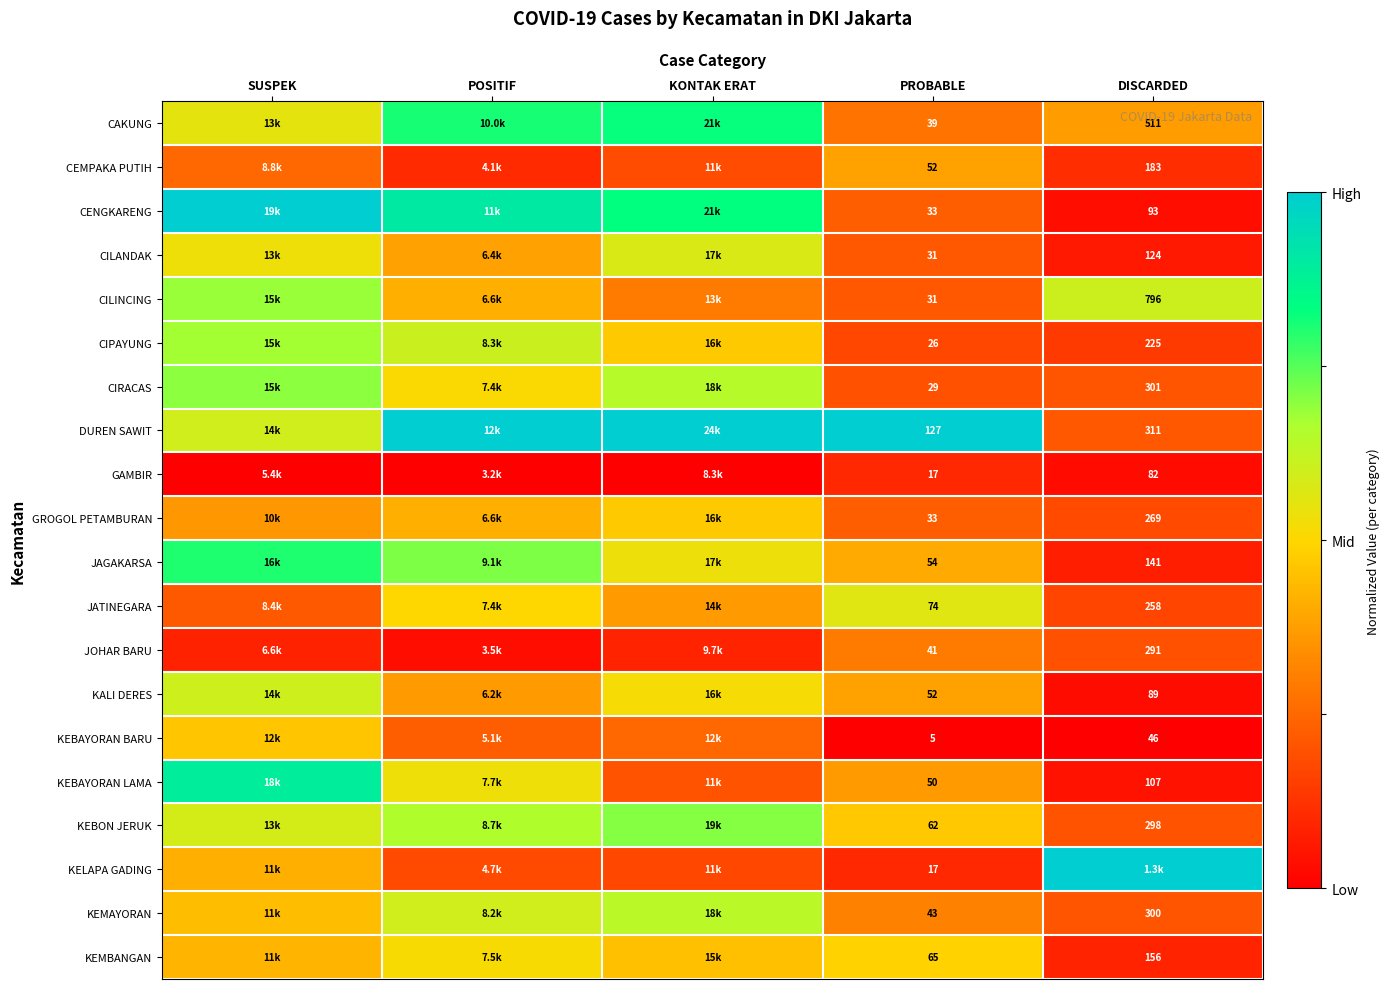

Is the value of CIRACAS at PROBABLE greater than the value of KALI DERES at PROBABLE?

No